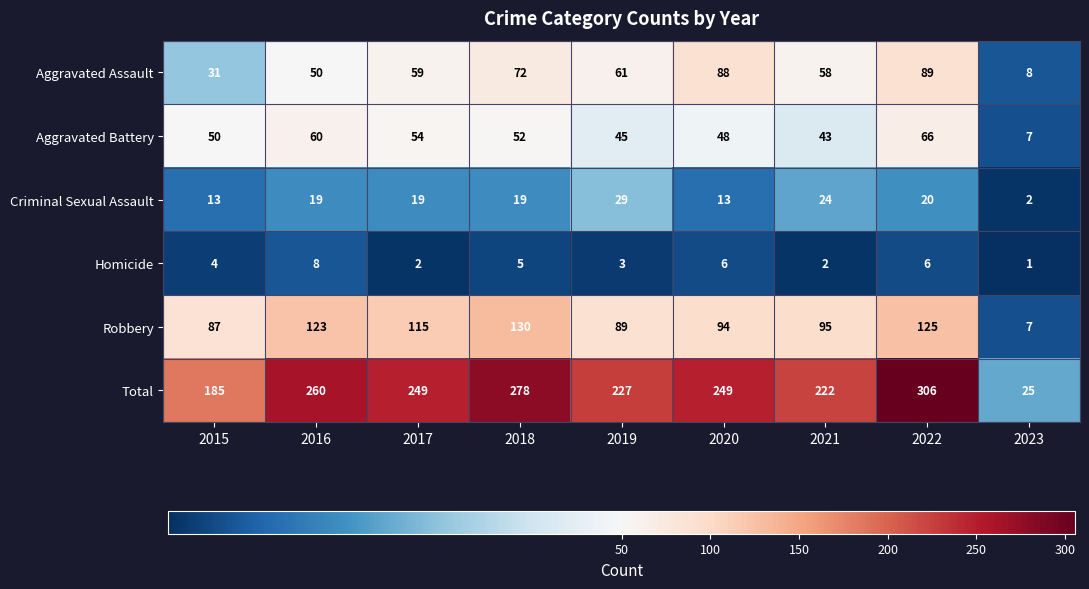

Which category has the lowest value across all series?

2023